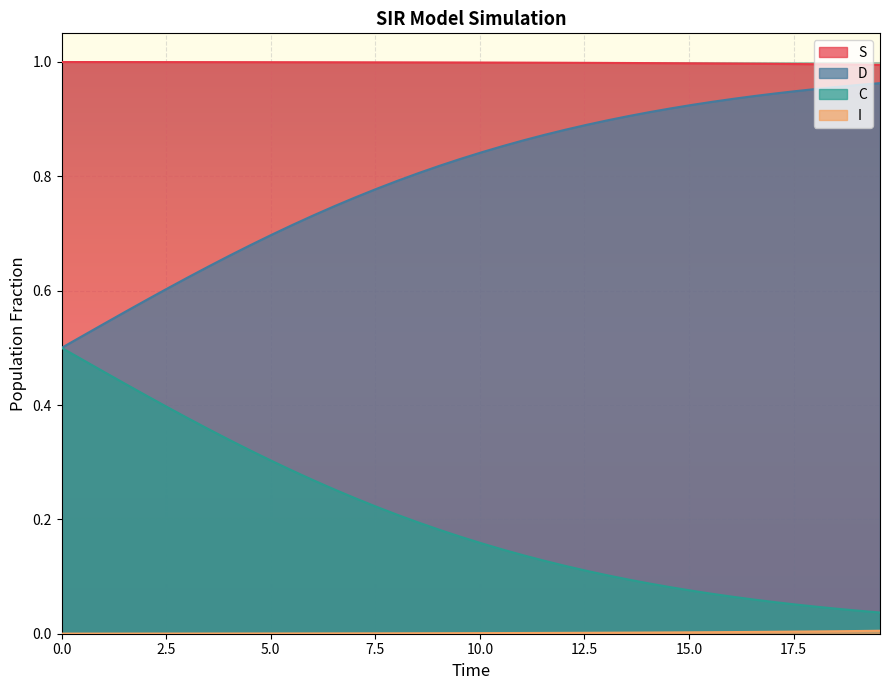

True or false: S and C cross at least once.

False